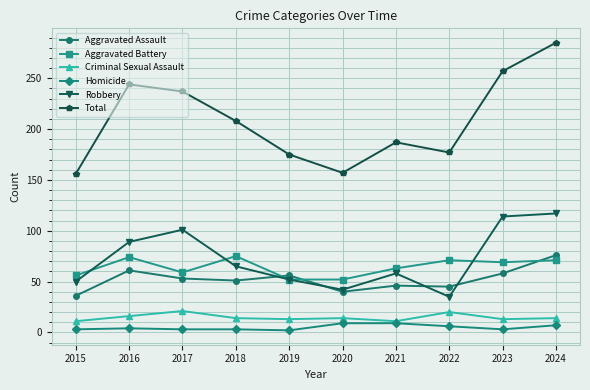

True or false: Total has a value of 156 at 2015.

True